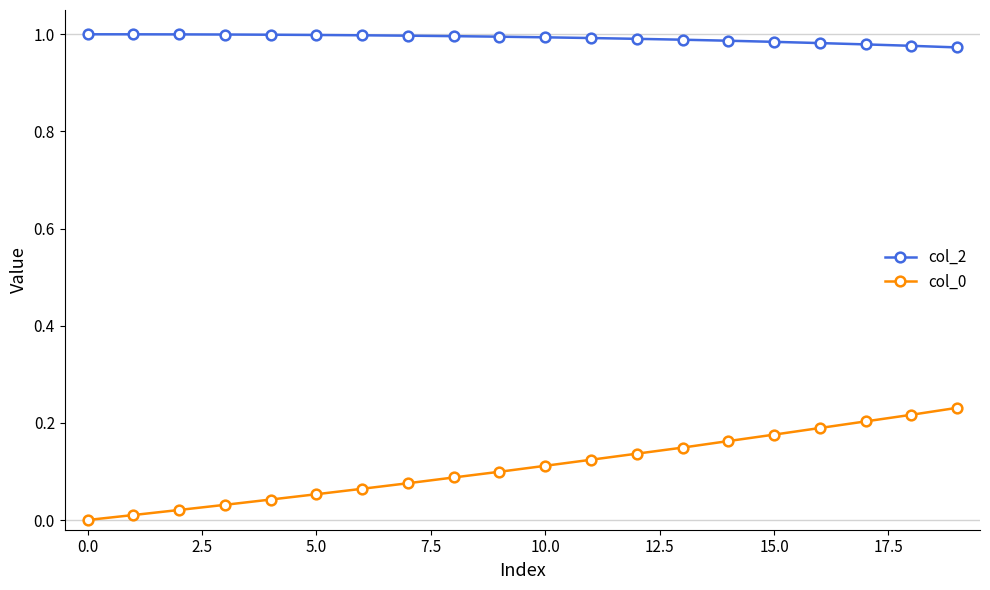

True or false: col_2 and col_0 intersect in this chart.

False